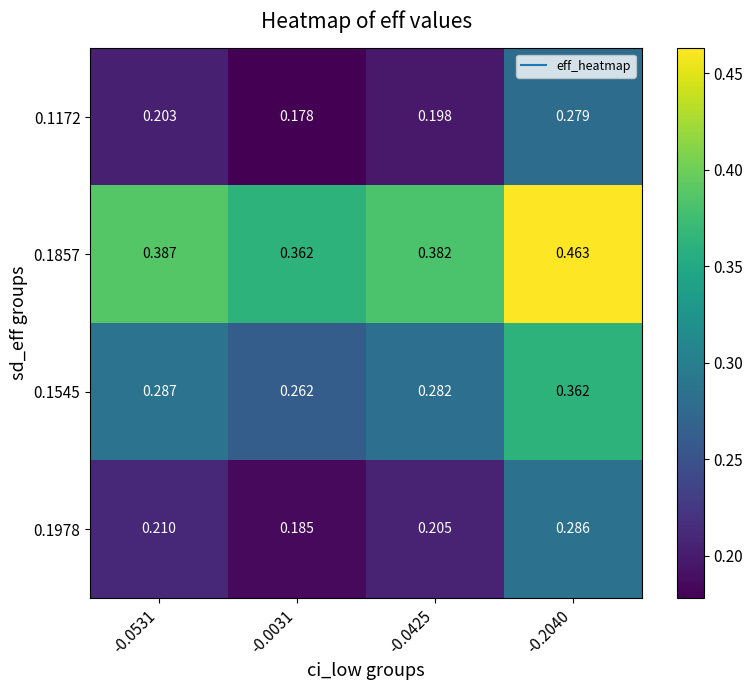

Is the value of 0.1857 at -0.2040 greater than the value of 0.1172 at -0.0531?

Yes